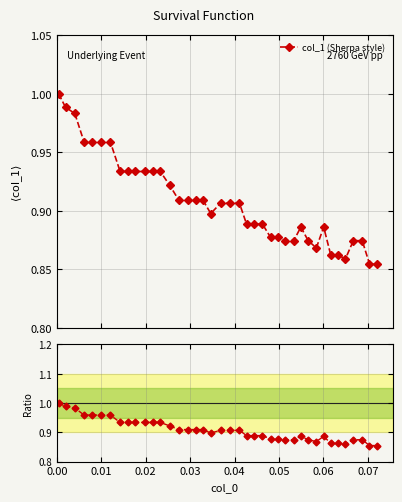

What is the minimum value shown in the chart?

0.9